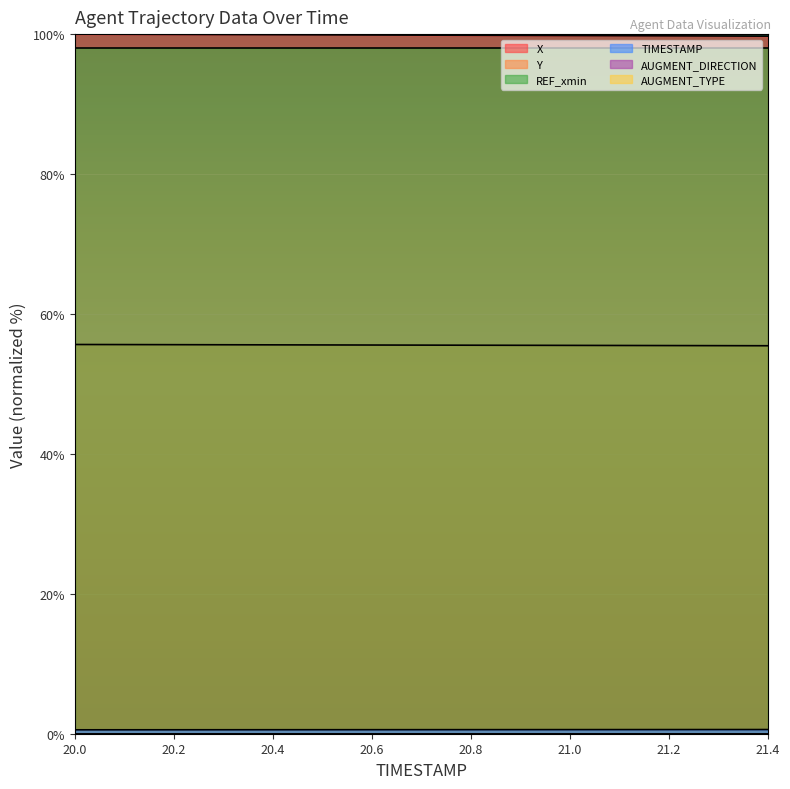

What is the highest value of the Y series?

55.6